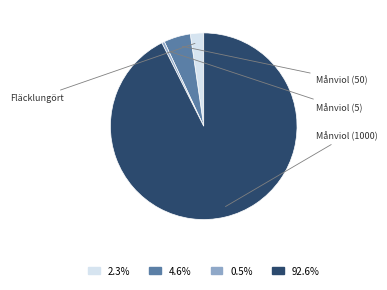

How many slices are in this pie chart?

4